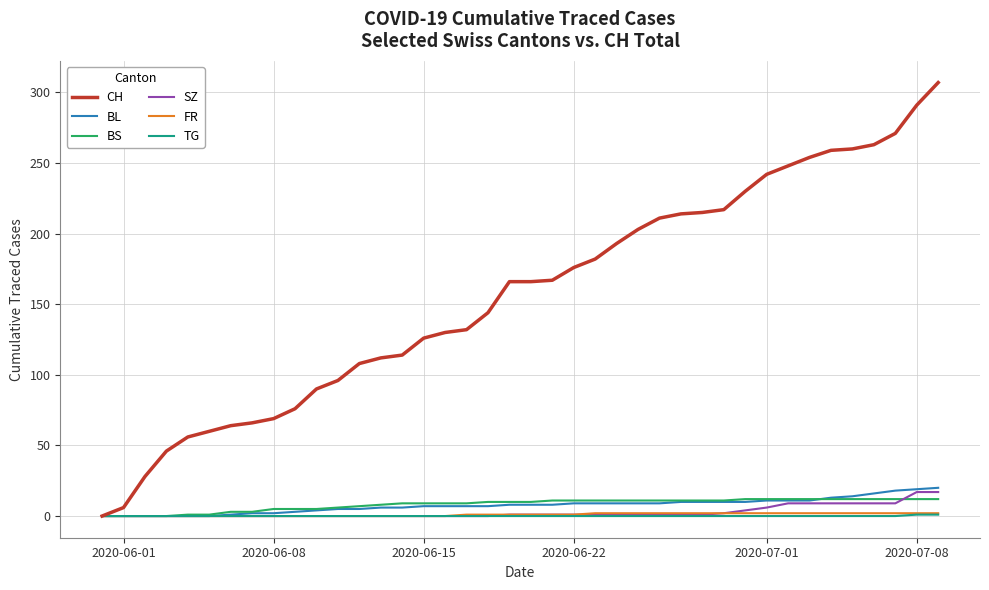

Which series has the largest total across all categories?

CH